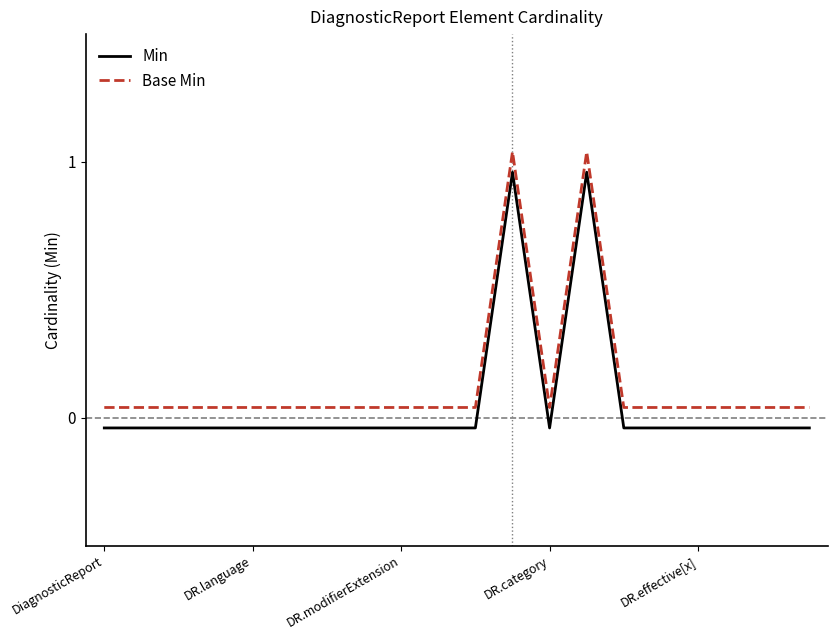

Rank the series by their average value, from highest to lowest.

Base Min, Min